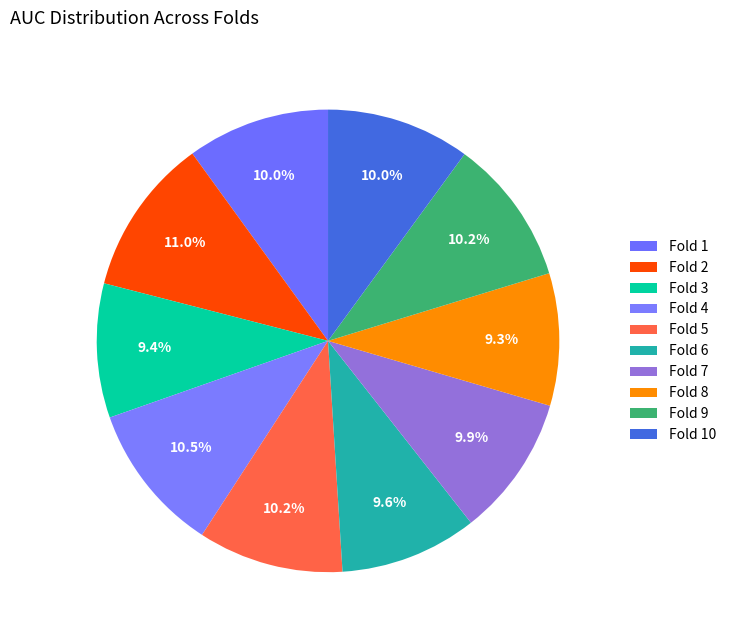

Between Fold 4 and Fold 5, which is larger?

Fold 4